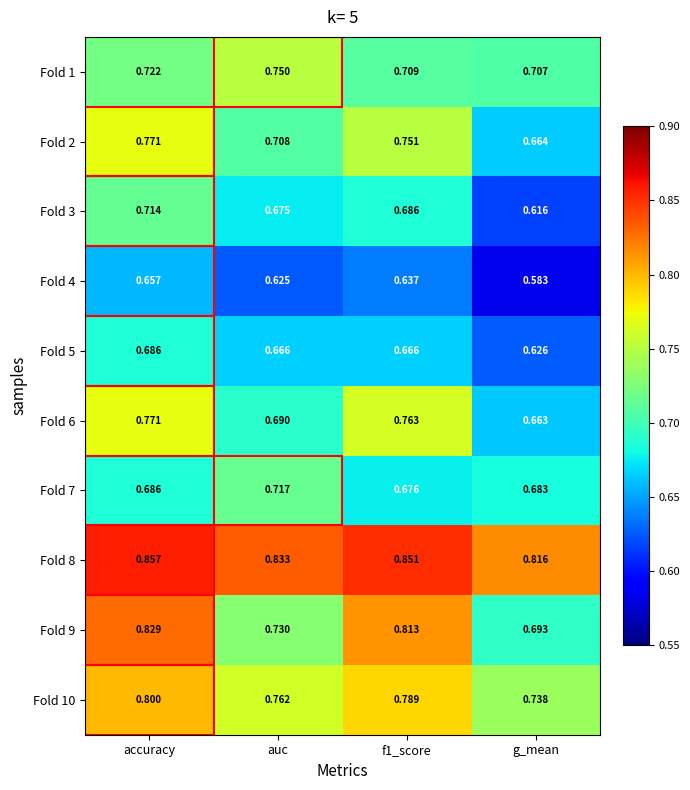

At which category is the sum across all series the highest?

accuracy